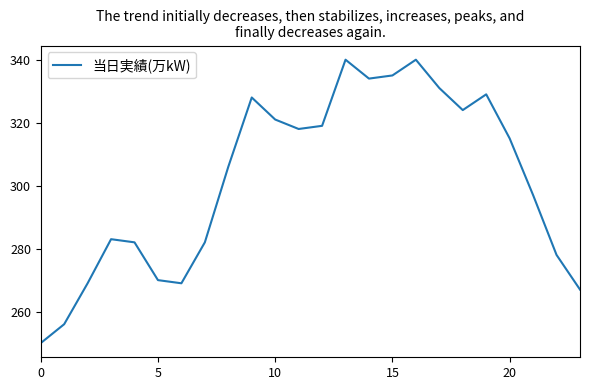

What is the difference between the maximum and minimum values?

90